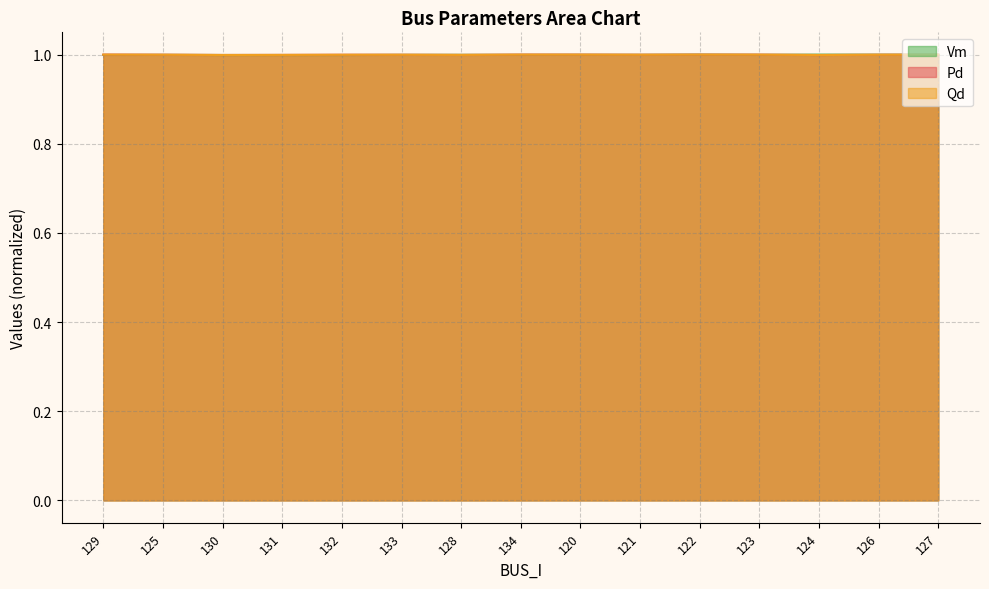

After their last crossing, which series has the higher values: Vm or Qd?

Qd